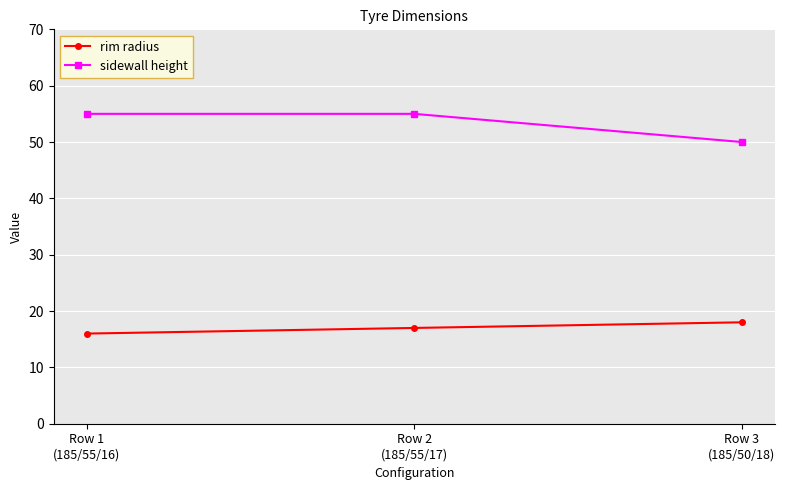

What is the approximate value of sidewall height at Row 2
(185/55/17)?

55